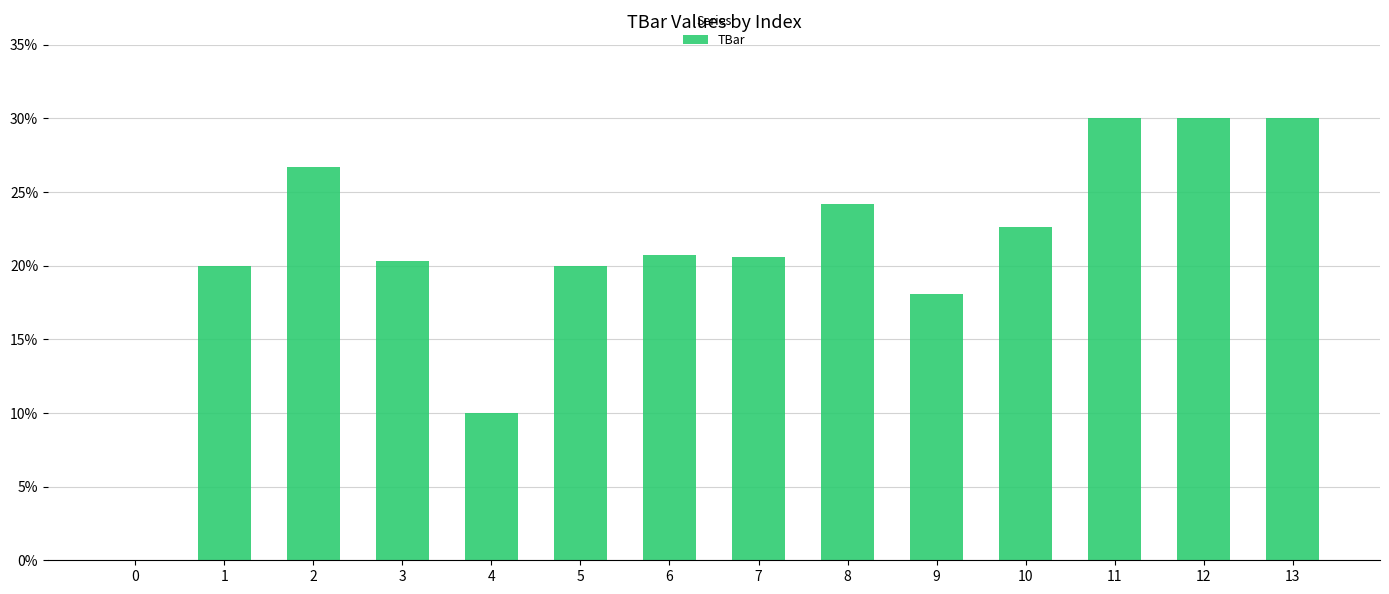

What is the sum of all values?

293.2